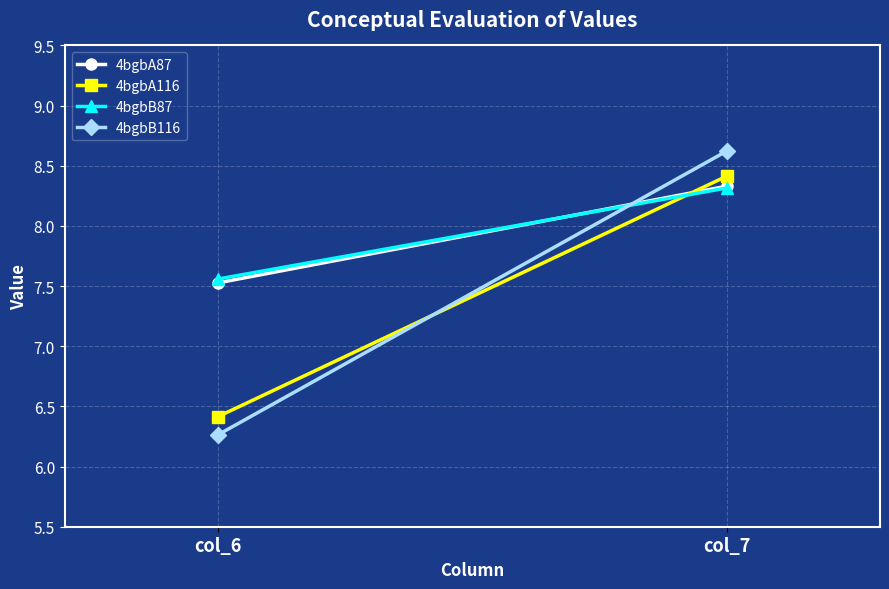

What is the difference between the 4bgbB116 values at col_6 and col_7?

2.4